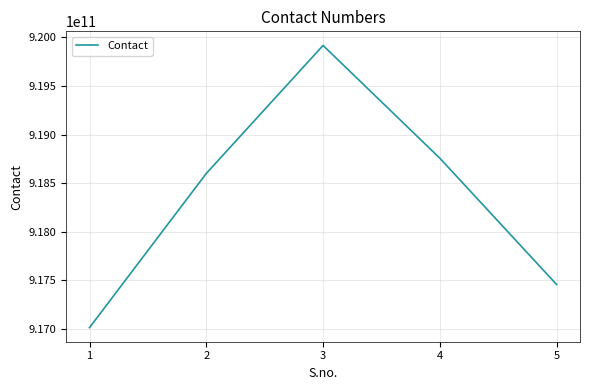

What is the sum of the values at 5 and 3?

1837372009992